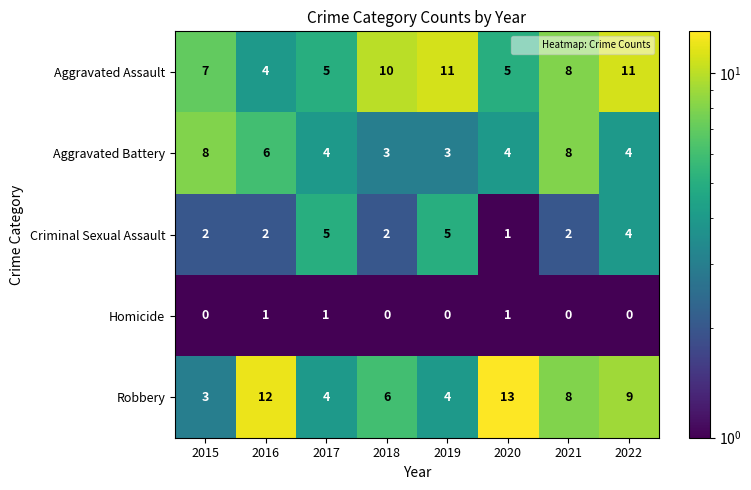

What is the difference between the highest and lowest values at 2020?

12